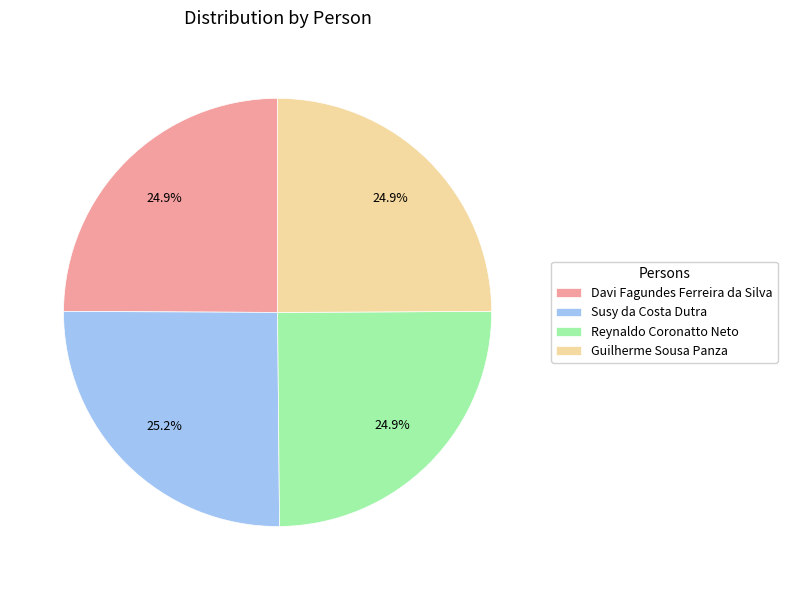

What is the ratio of the value at Reynaldo Coronatto Neto to the value at Susy da Costa Dutra?

1.0